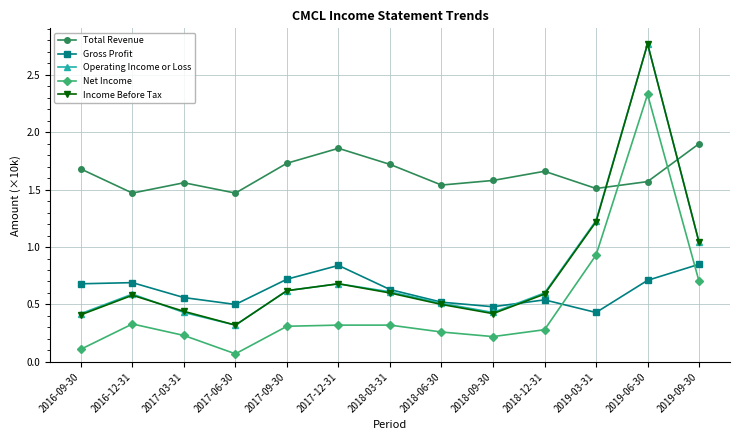

Where is Net Income nearest to the value 1?

2019-03-31